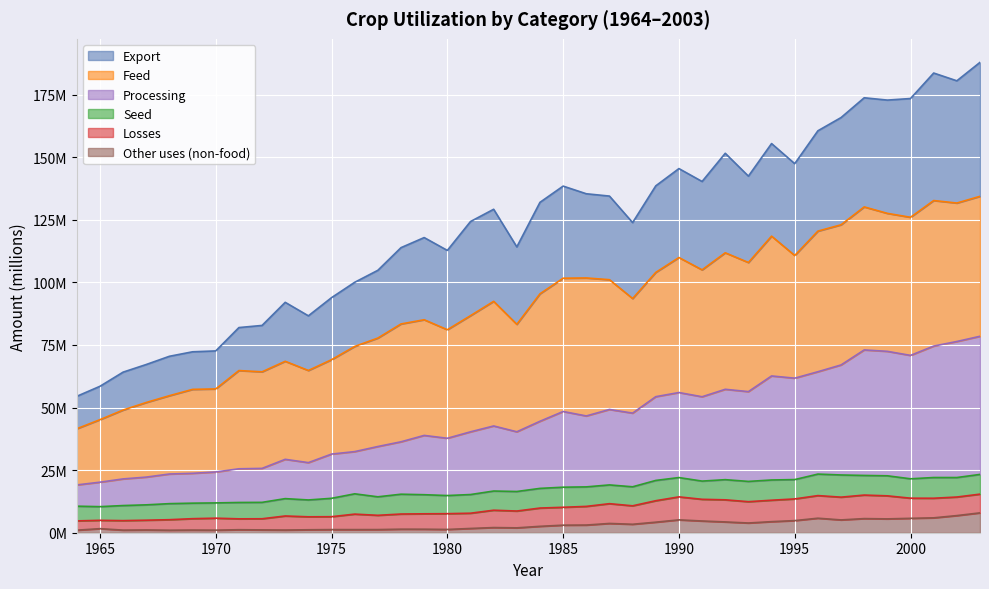

What is the approximate value of Other uses (non-food) at 2002?

6.8